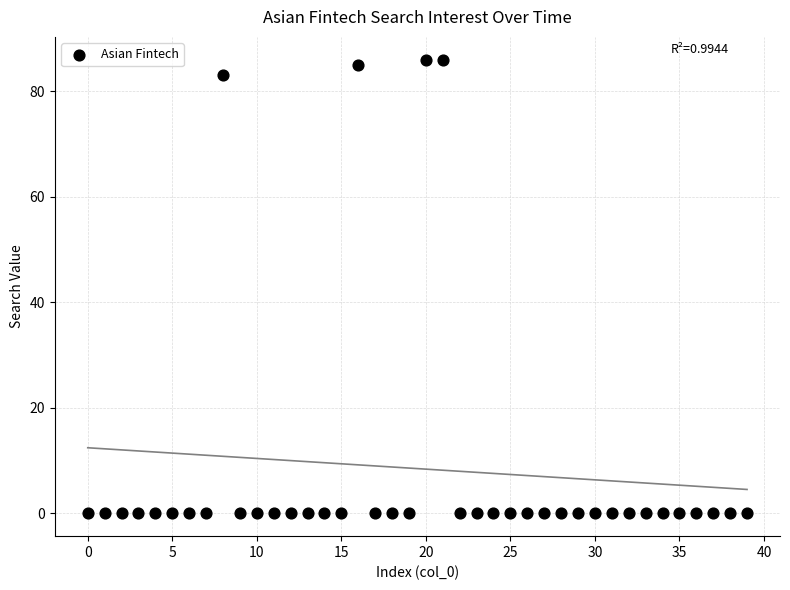

What Y value in the scatter plot is closest to 43?

83